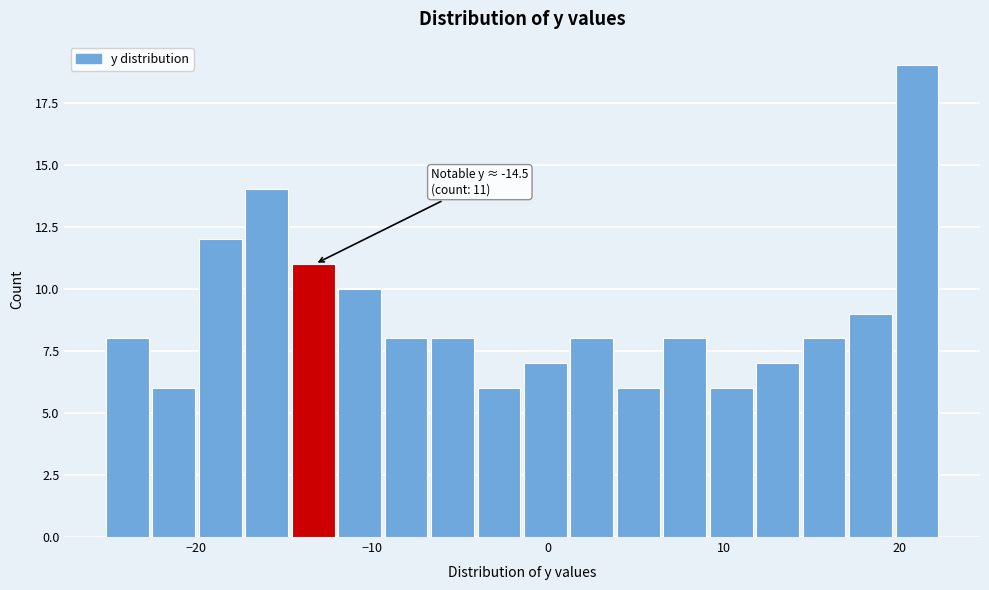

Around what value on the x-axis is the tallest bar? Give the approximate position of its centre, as read against the axis.

21